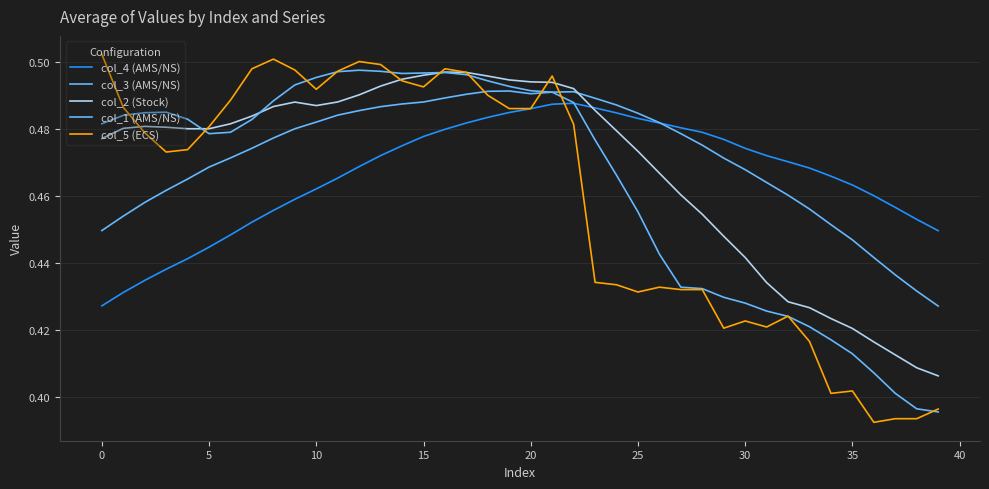

What is the greatest value displayed?

0.5